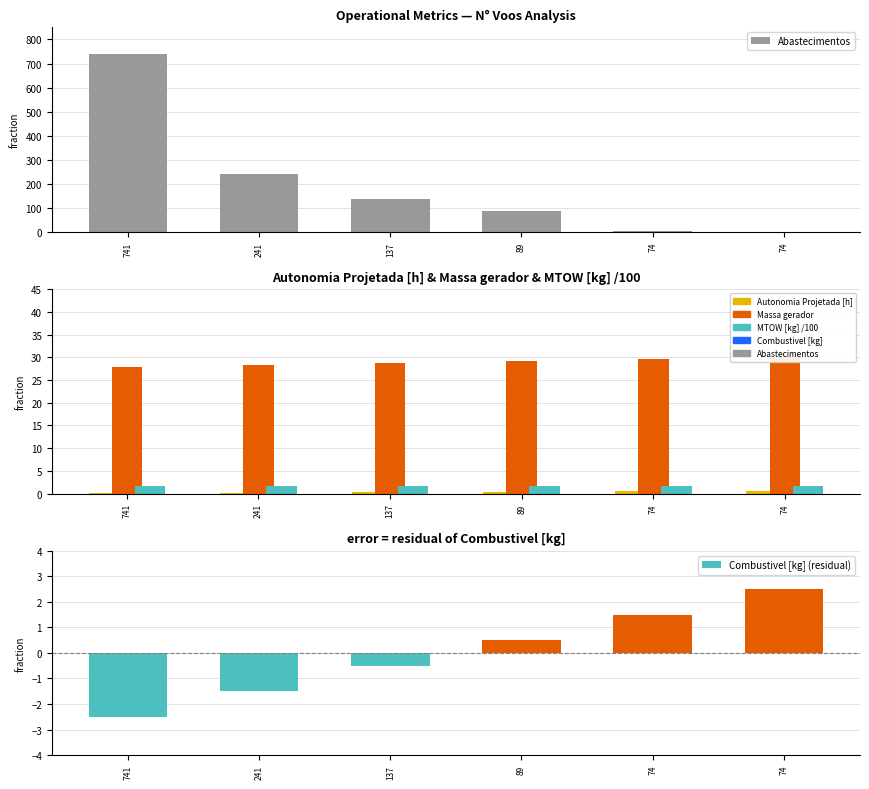

At which category does the chart reach its peak across all series?

741